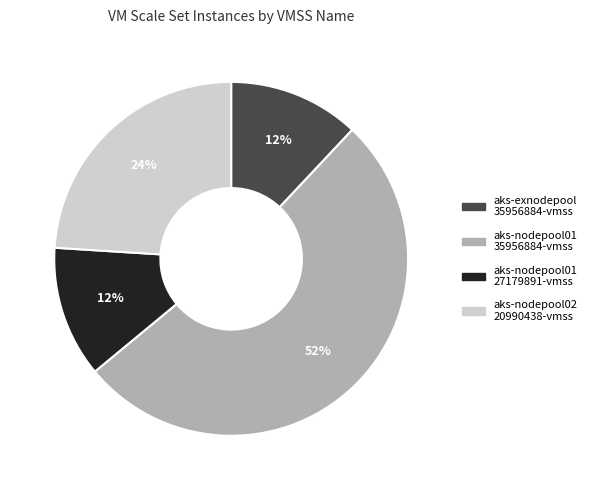

To the nearest percent, what is the difference between the largest and smallest slice percentages?

40%